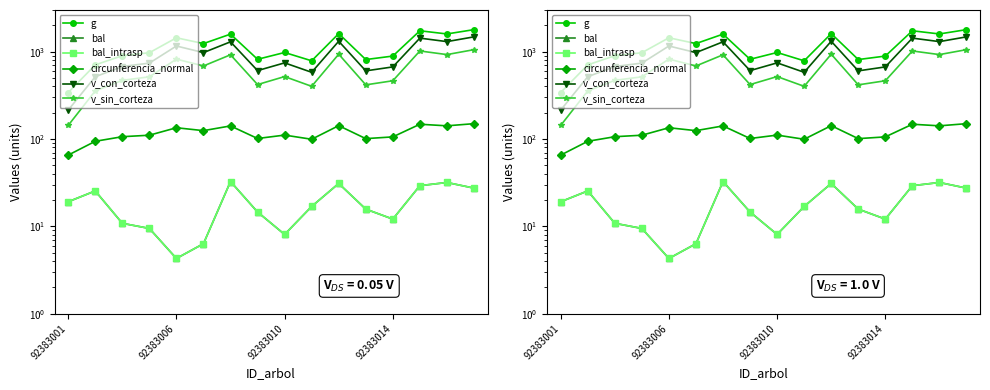

Where is the first local maximum for circunferencia_normal?

92383006